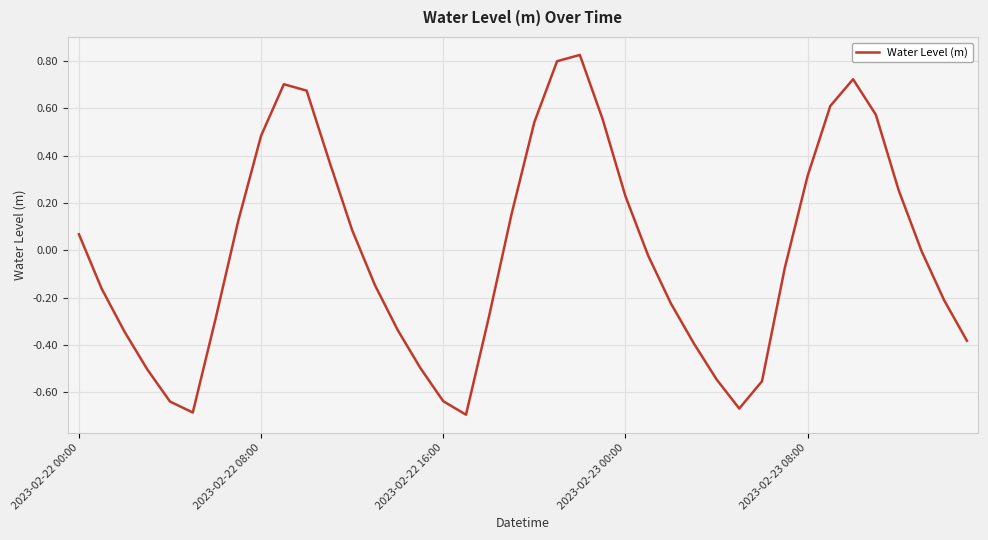

What is the difference between the maximum and minimum values?

1.5